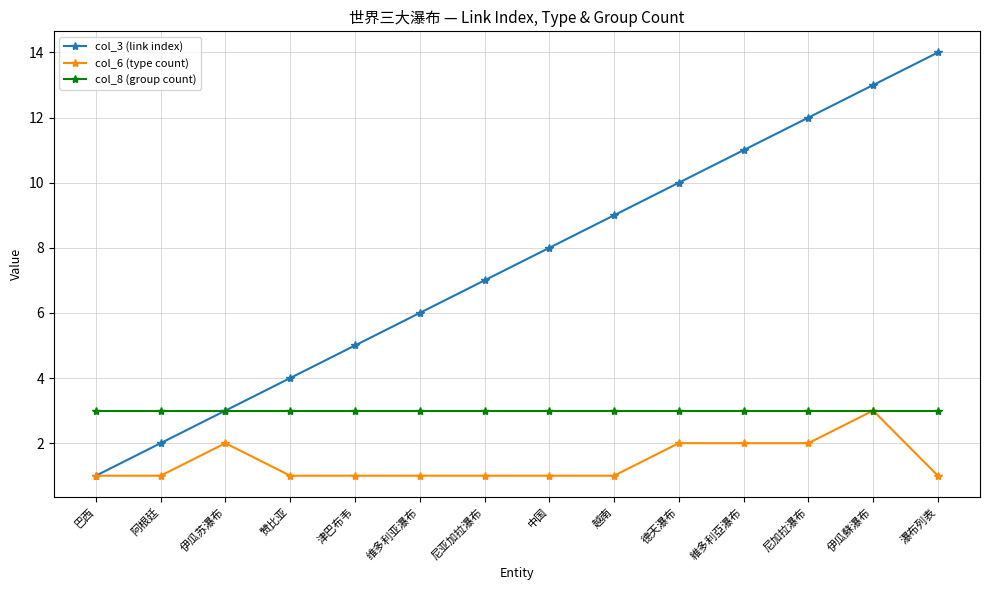

The col_8 (group count) series shows 3 at 赞比亚. True or false?

True